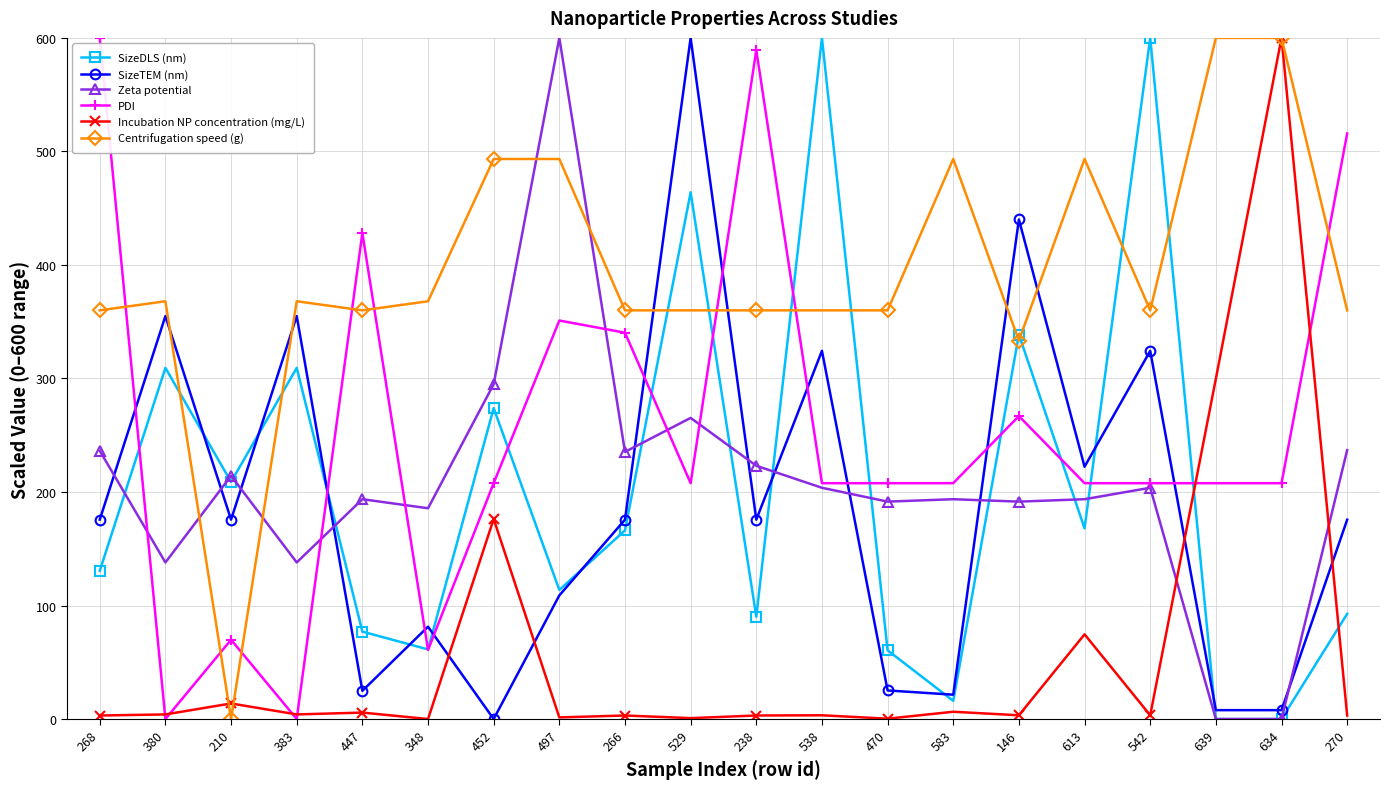

What is the label of the 20th point from the right?

268